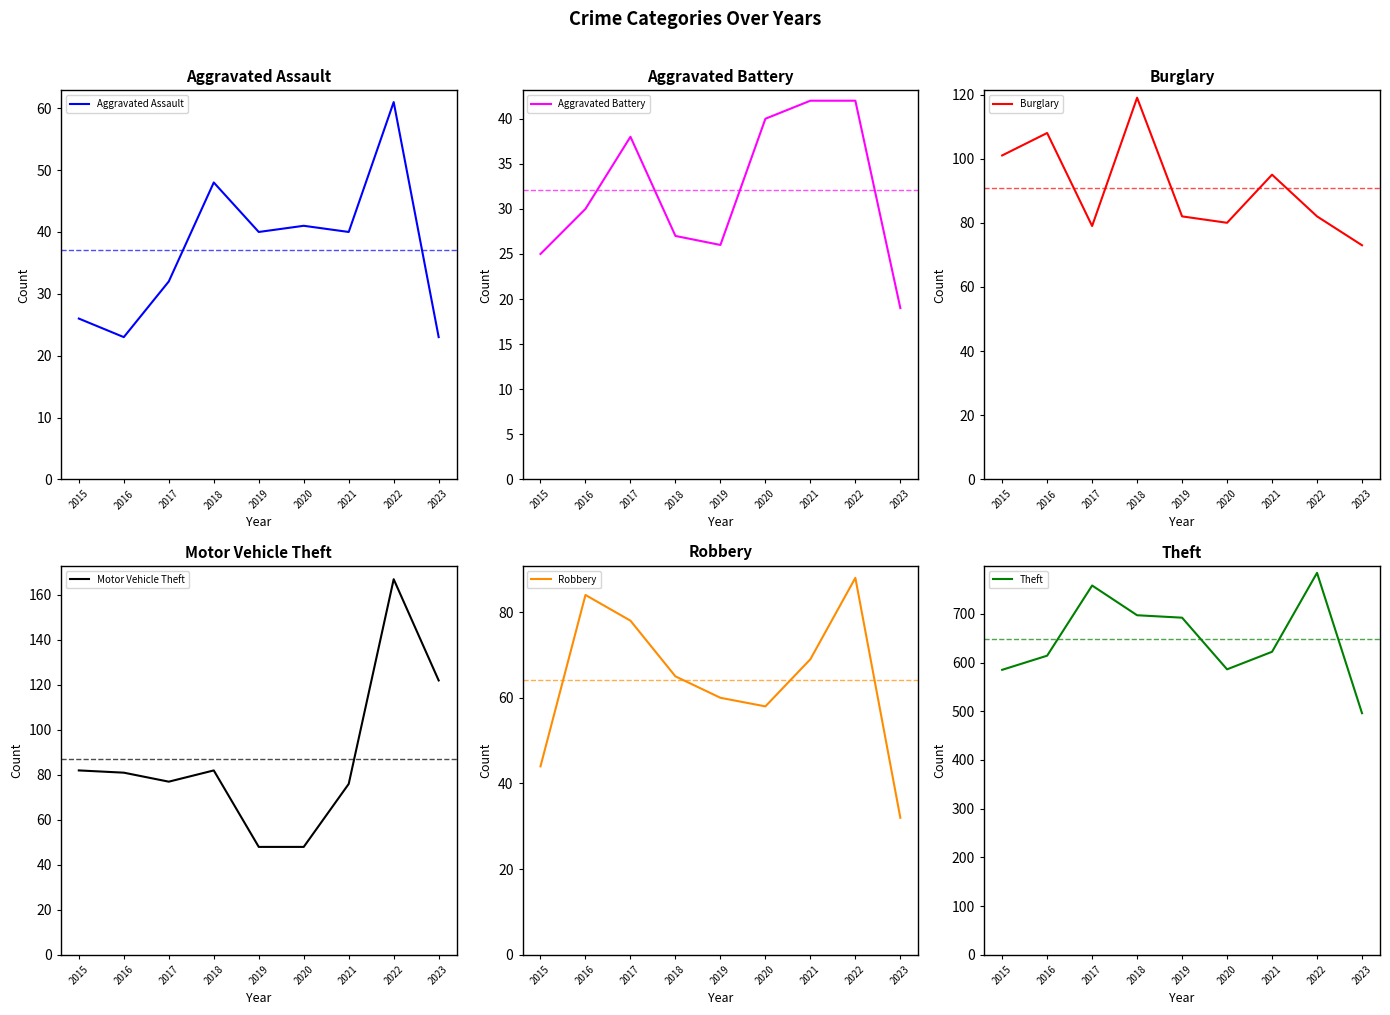

At how many categories does at least one series exceed 666?

4